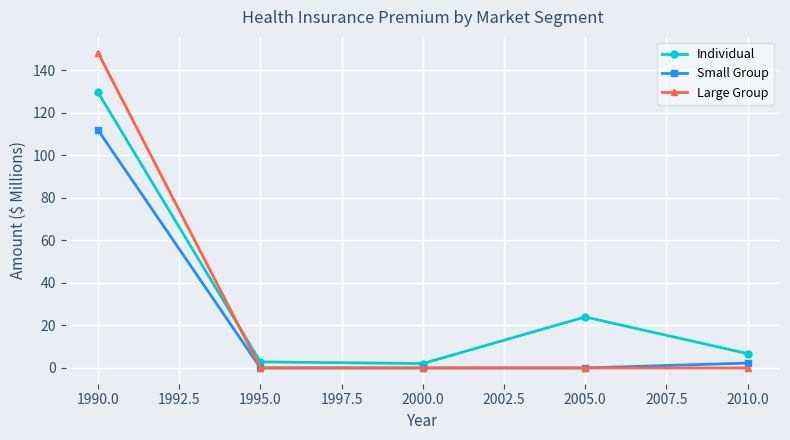

How many series are shown in this chart?

3